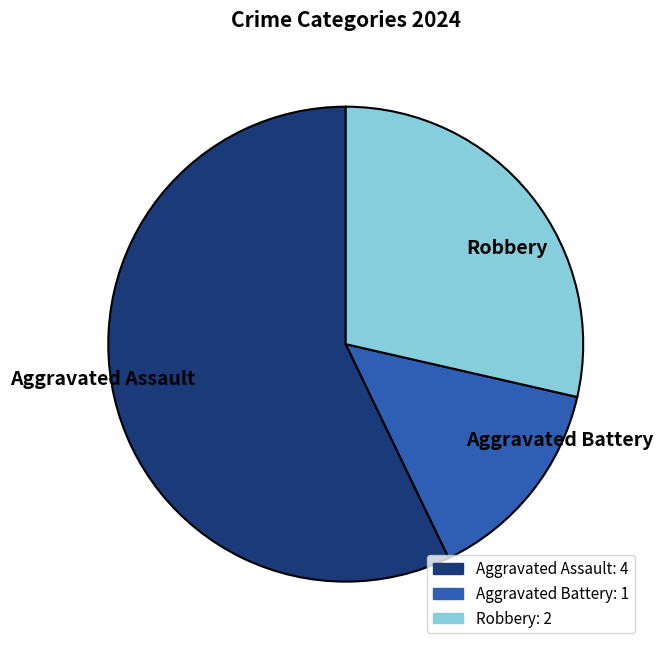

Do Aggravated Assault and Aggravated Battery together represent more than half of the pie?

Yes